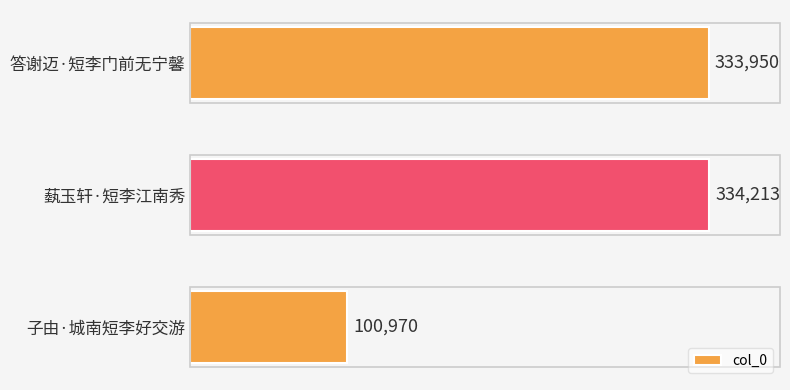

Which label corresponds to the largest value in the chart?

蓺玉轩·短李江南秀